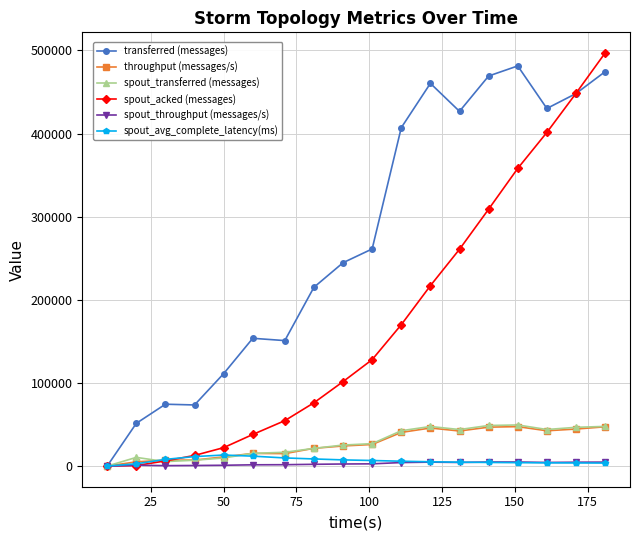

How many series are shown in this chart?

6